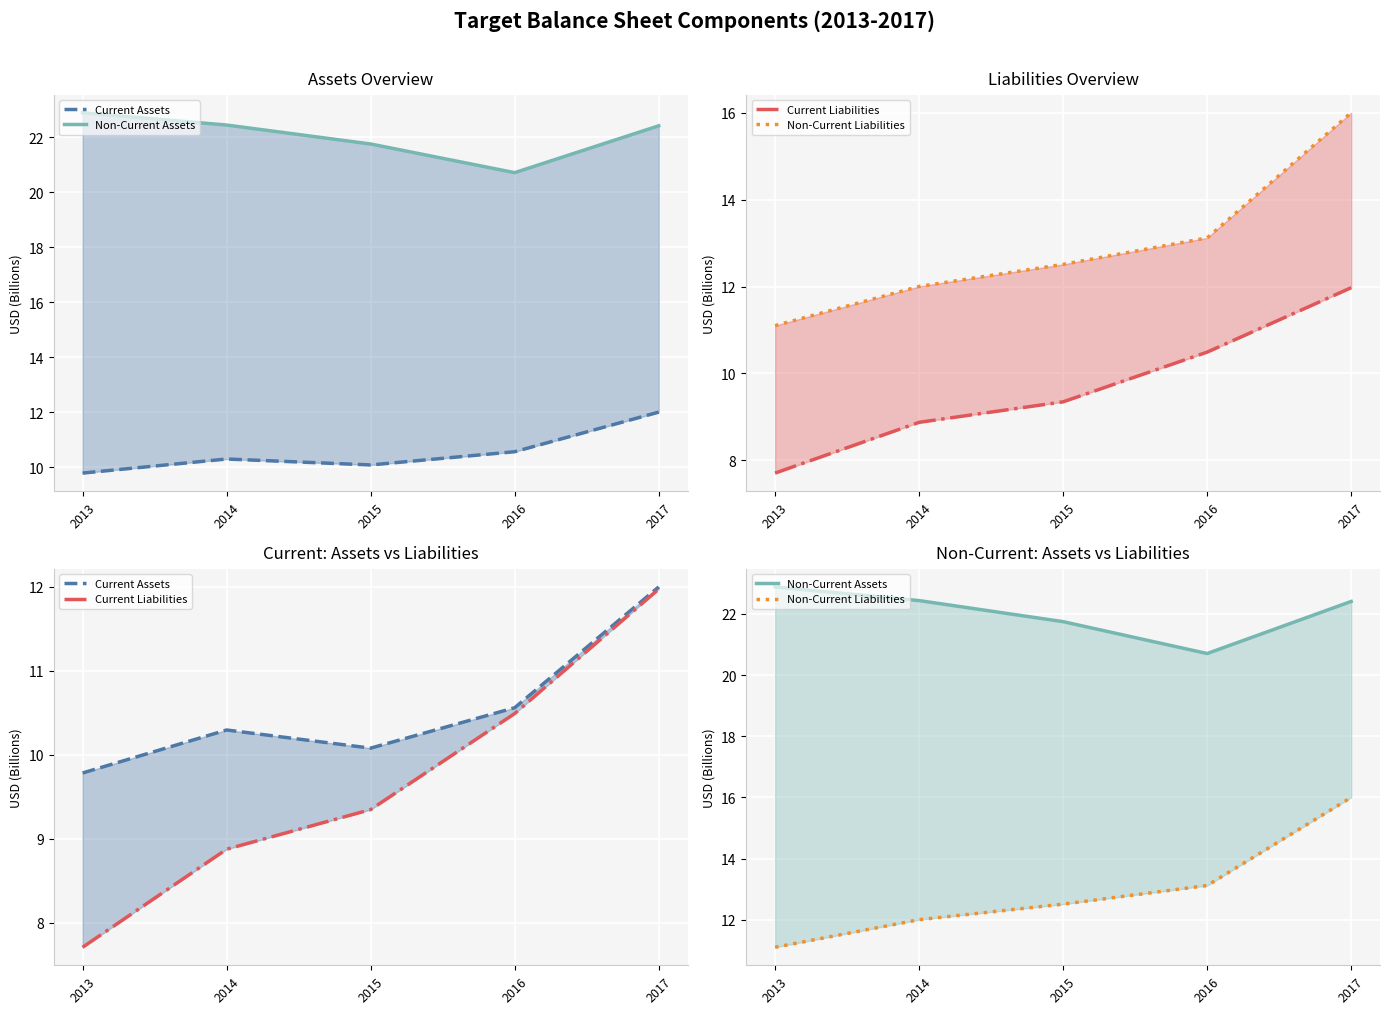

Which category has the lowest value across all series?

2013